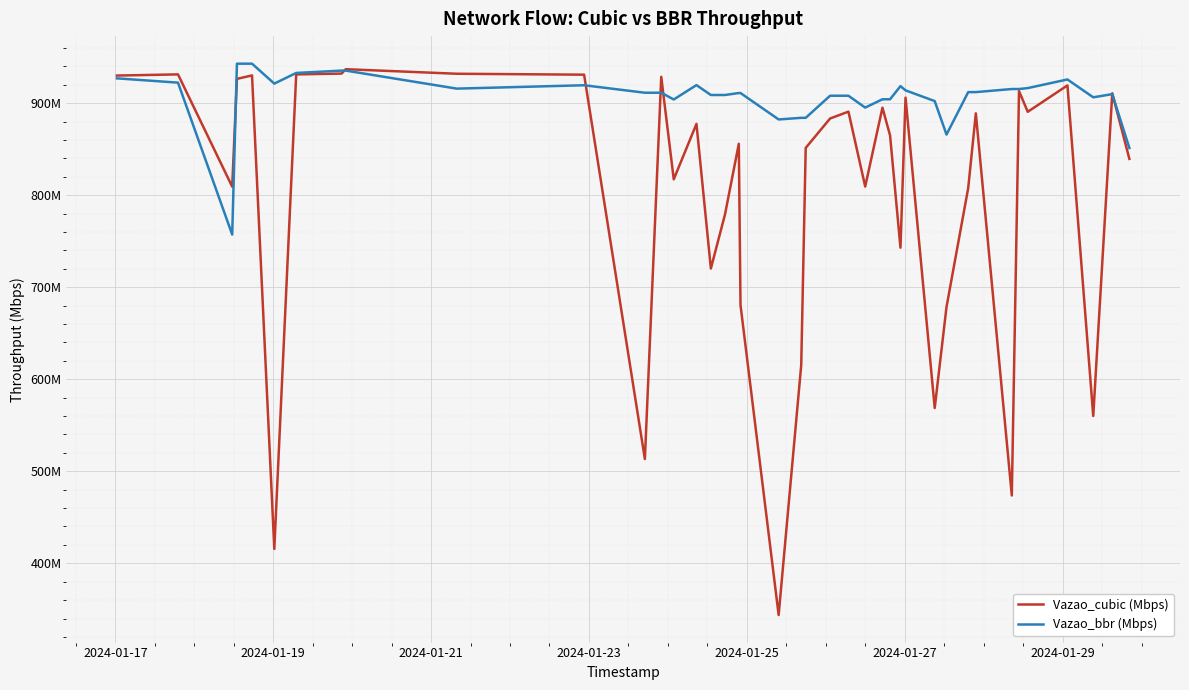

What are all the series names shown in the legend?

Vazao_cubic (Mbps), Vazao_bbr (Mbps)